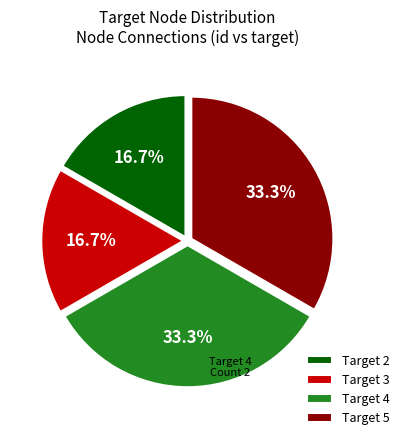

How much of the chart is everything except Target 5?

66.7%